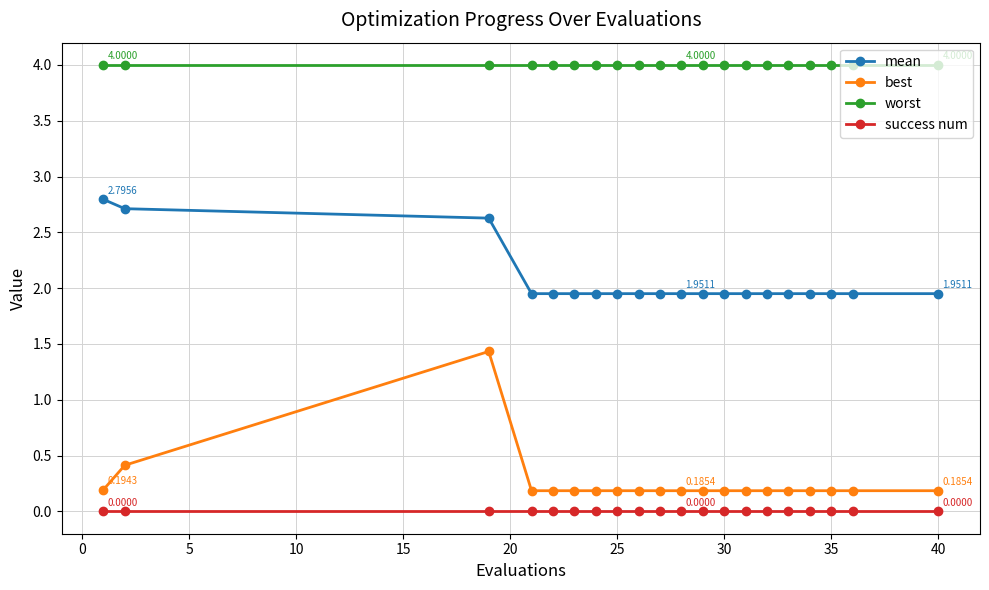

List the series in order of their peak value, highest first.

worst, mean, best, success num